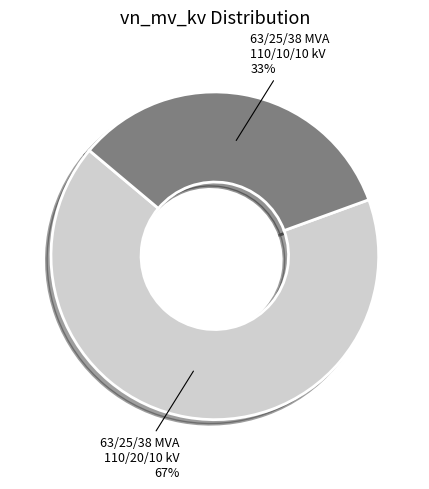

Rank the categories by value from highest to lowest.

63/25/38 MVA 110/20/10 kV, 63/25/38 MVA 110/10/10 kV